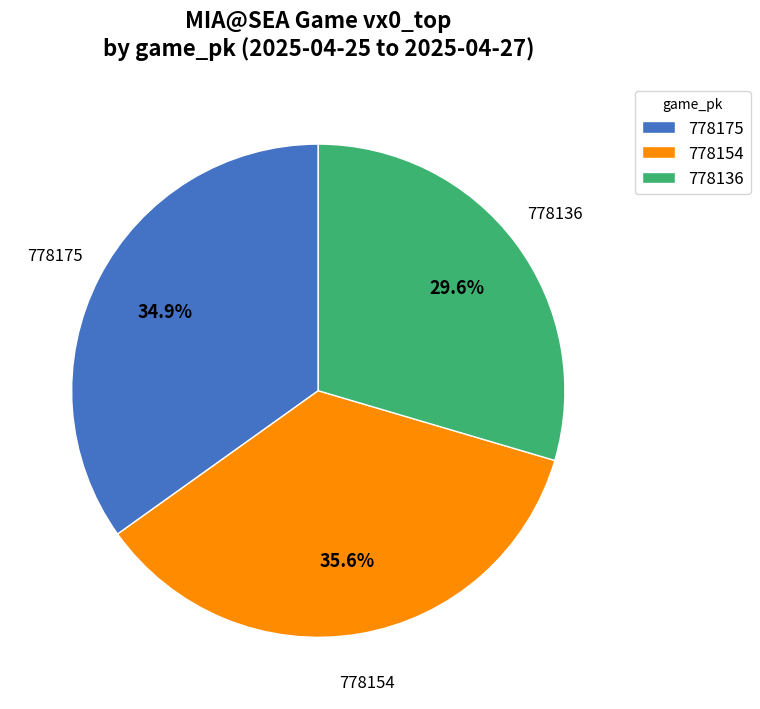

Which category has the biggest portion of the pie?

778154